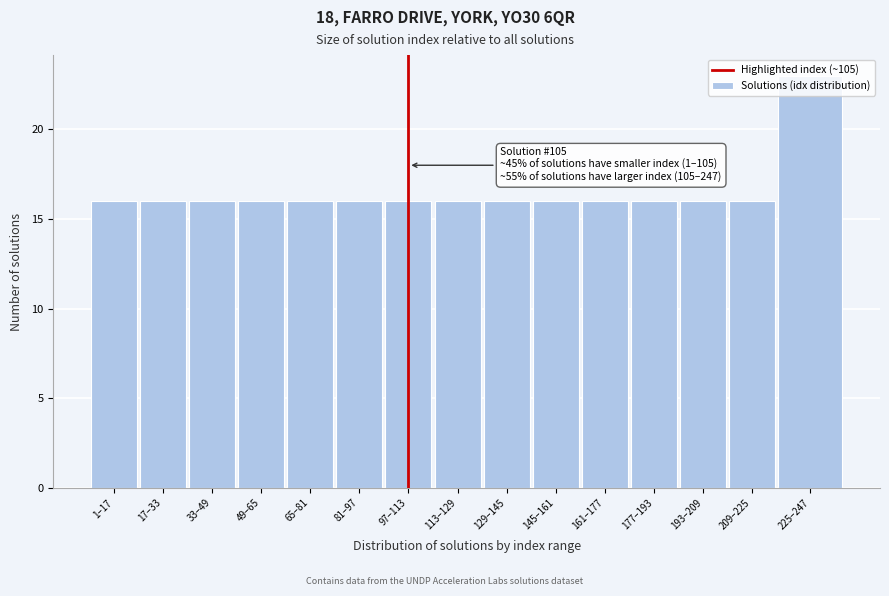

Read the value at 49–65.

16